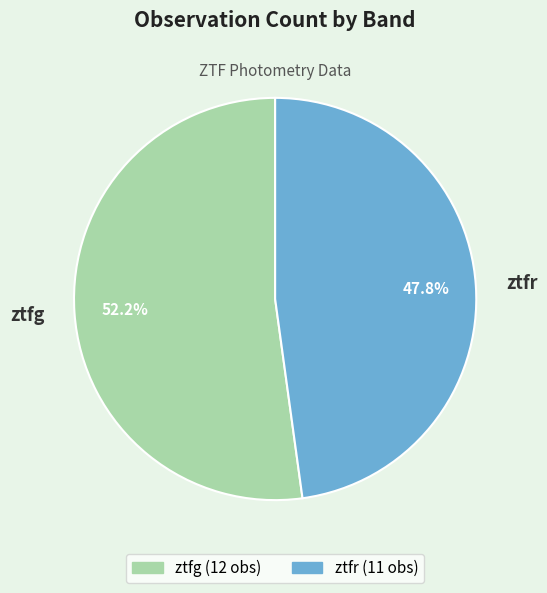

True or false: ztfr accounts for 61% of the total.

False